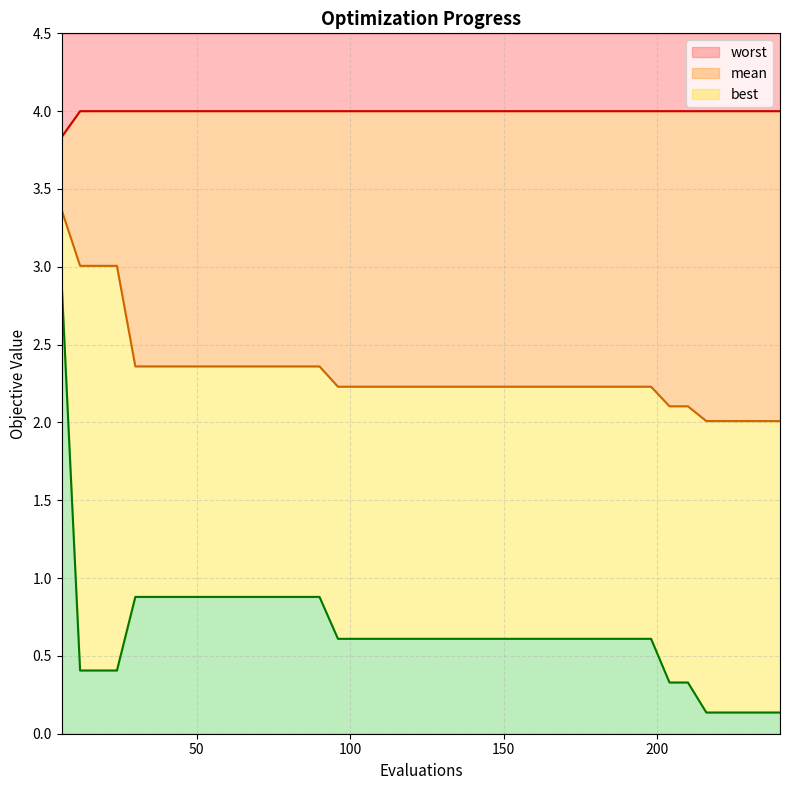

What is the minimum value shown in the chart?

0.1